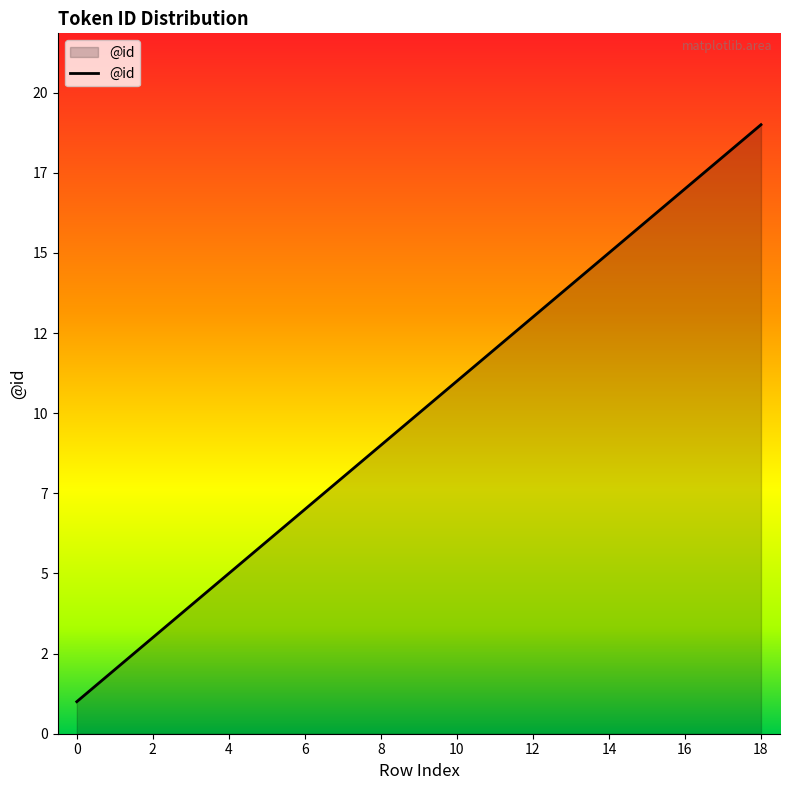

What is the value of the 13th point from the left?

13